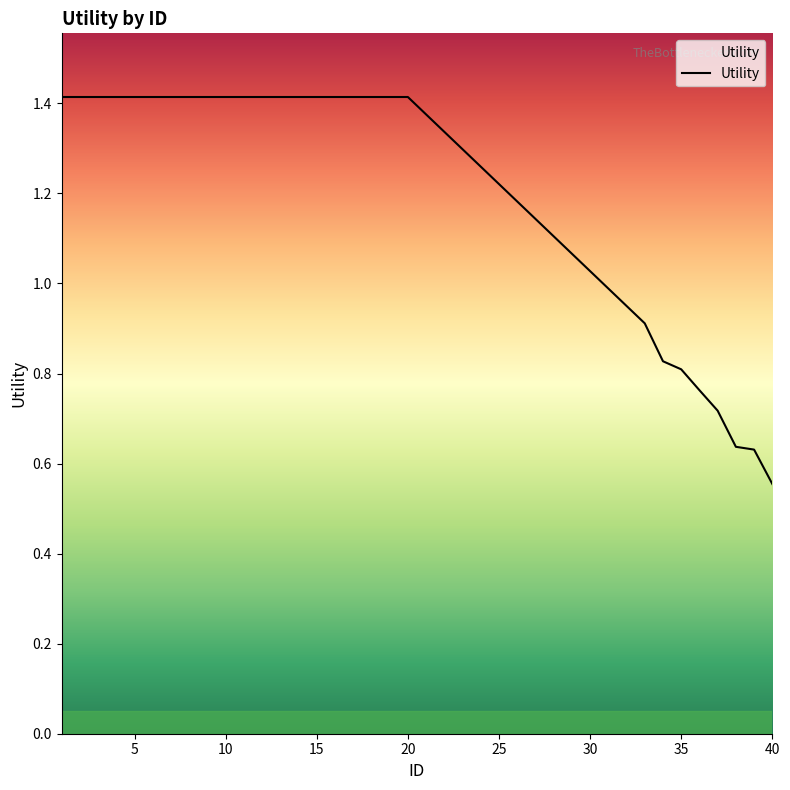

What is the maximum value shown in the chart?

1.4